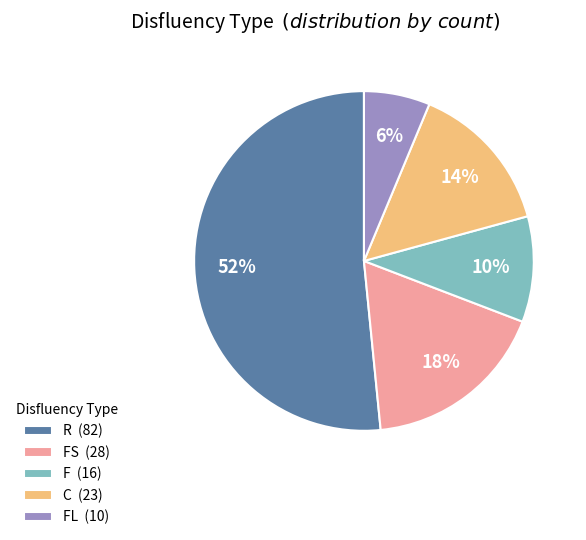

Which slice is the smallest?

FL (10)